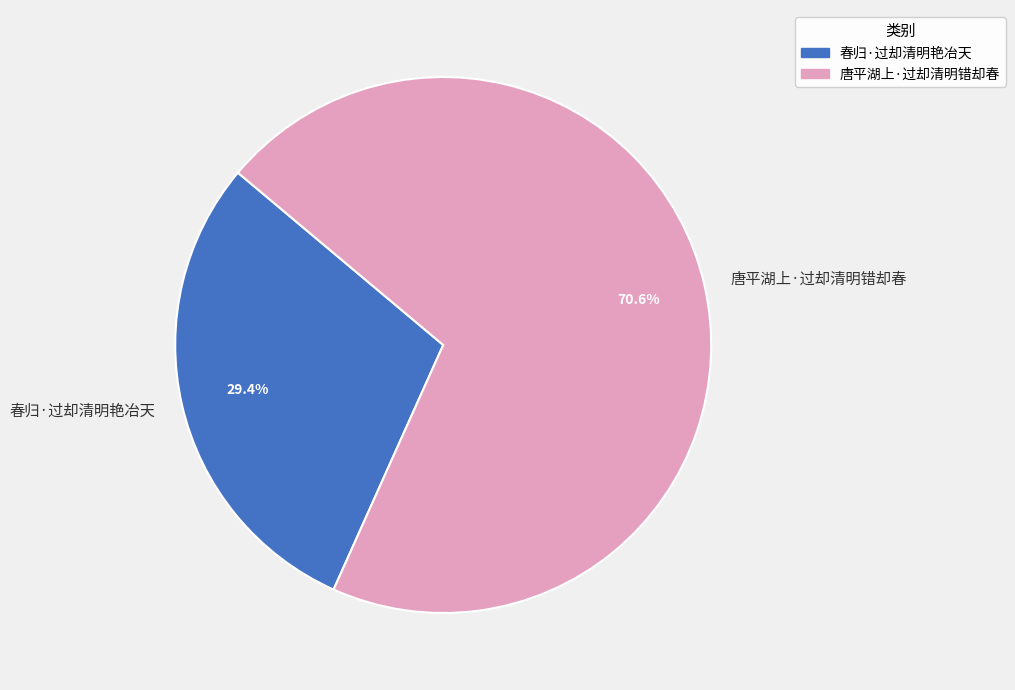

Which category has the smallest portion of the pie?

春归·过却清明艳冶天